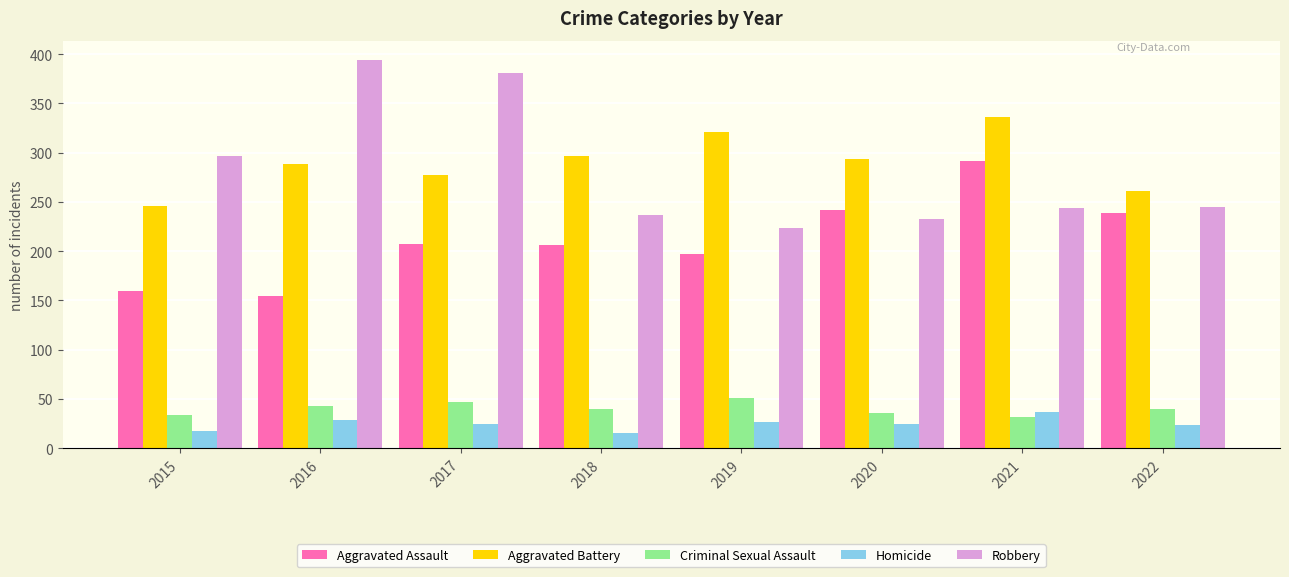

How many bars are there in total?

40